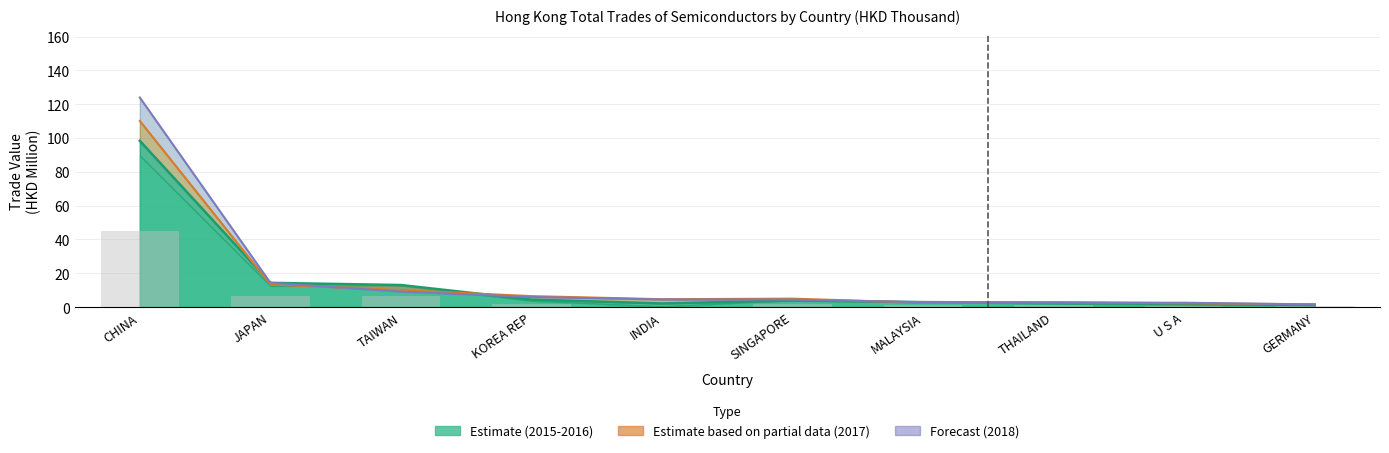

List the labels in order of value, smallest first.

GERMANY, U S A, INDIA, THAILAND, MALAYSIA, SINGAPORE, KOREA REP, TAIWAN, JAPAN, CHINA